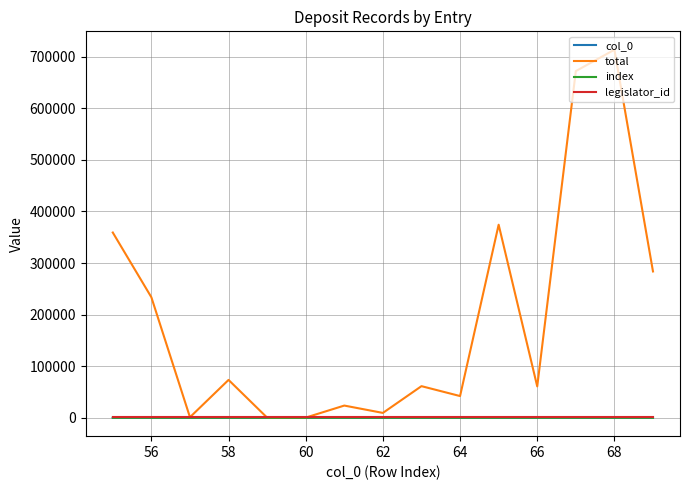

Does the chart display data point markers on the line(s)?

No